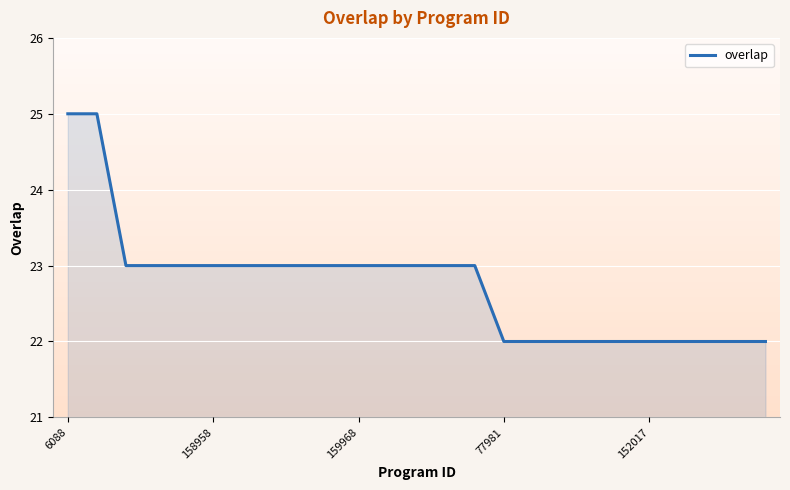

What is the maximum value shown in the chart?

25